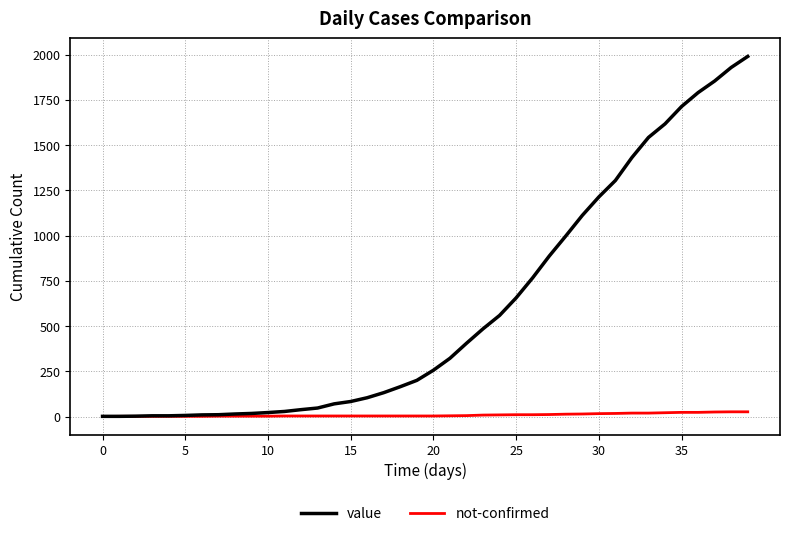

Rank the series by their maximum value, from lowest to highest.

not-confirmed, value